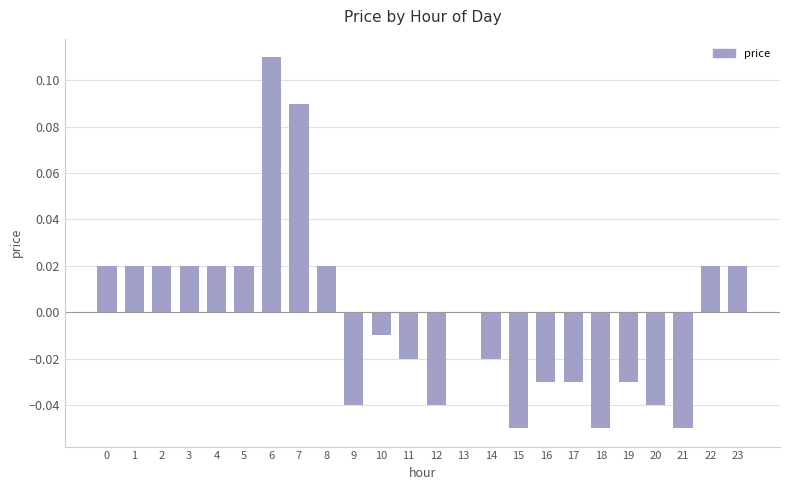

How many categories are shown in the chart?

24